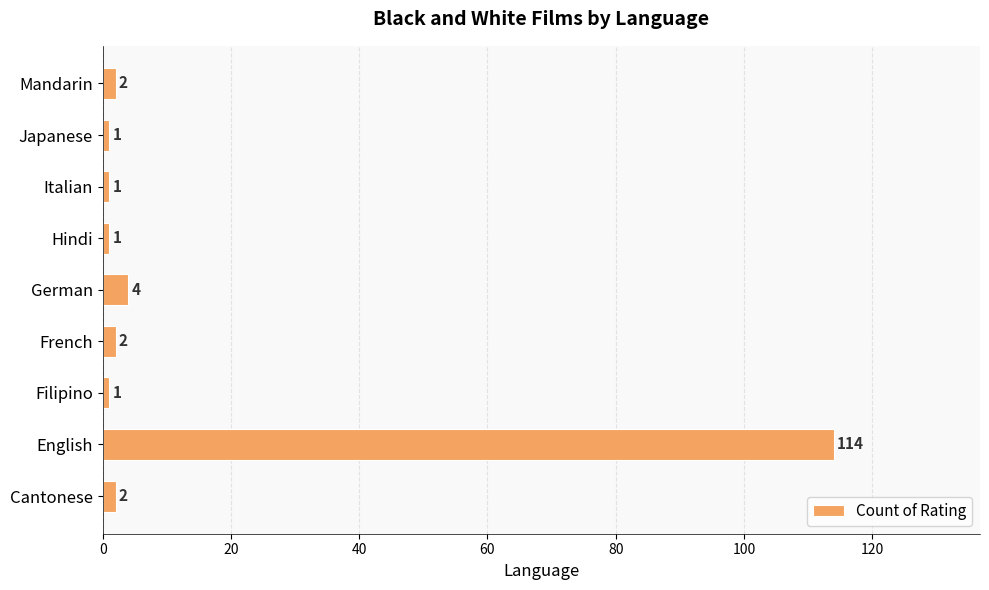

Reading bottom to top, extract all data points from this chart.

2	114	1	2	4	1	1	1	2